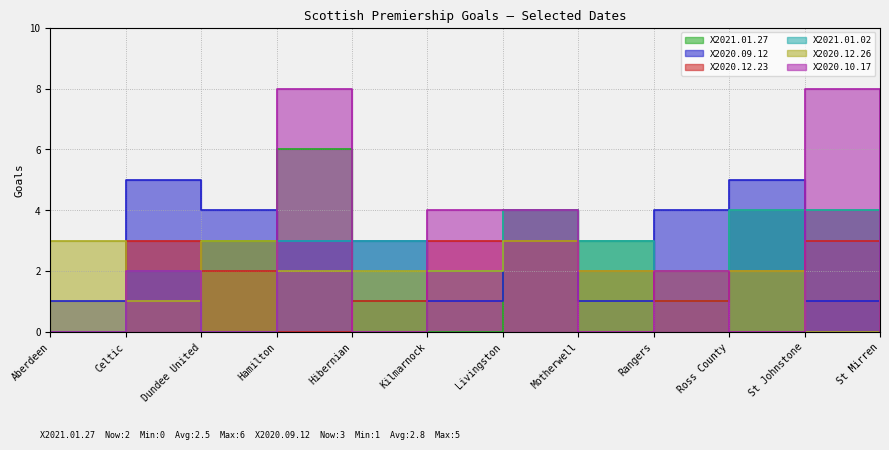

How many positive values does the X2020.12.26 series have?

11